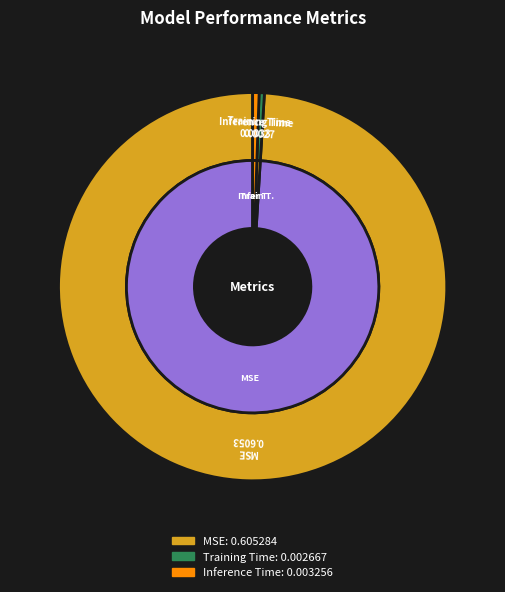

What is the smallest slice in the pie chart?

Training Time